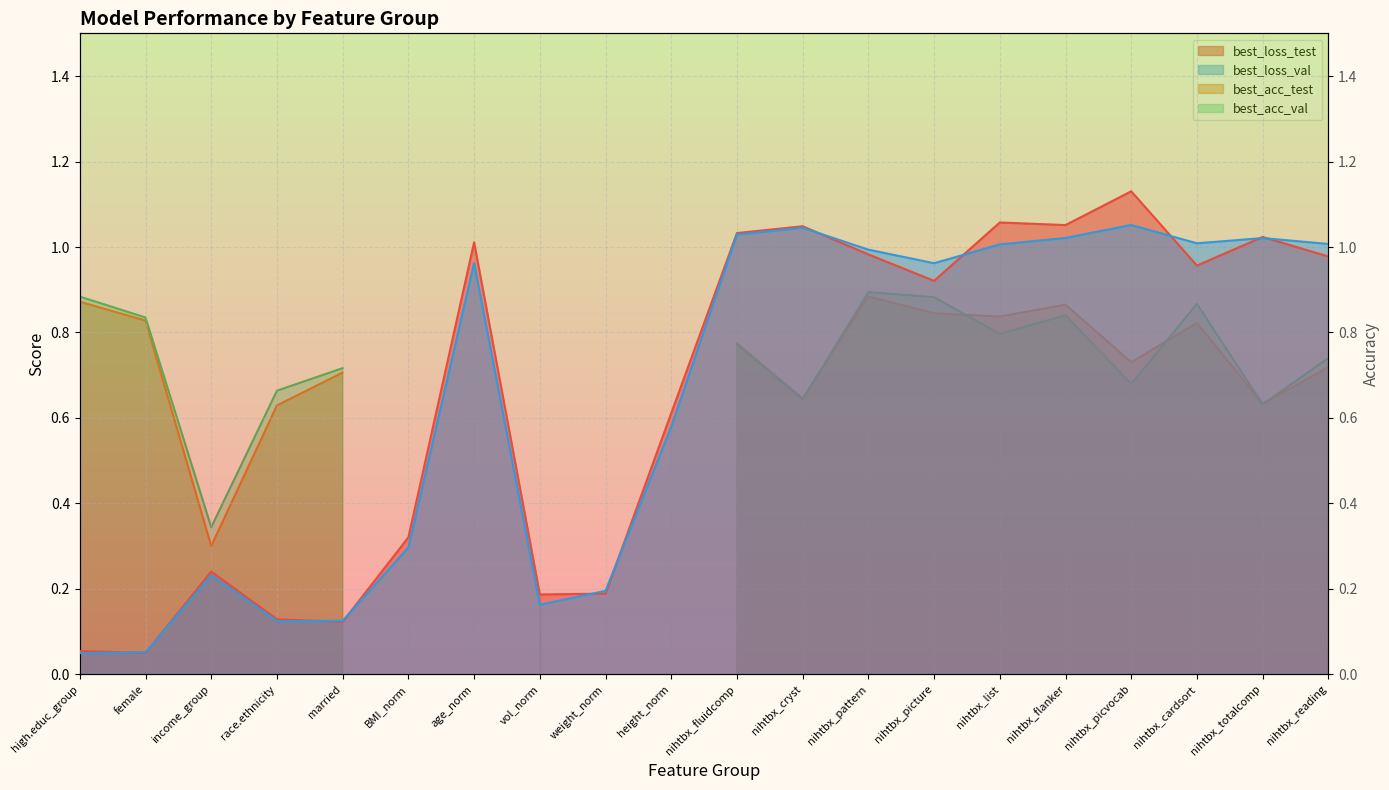

Which series has the largest total across all categories?

best_loss_test